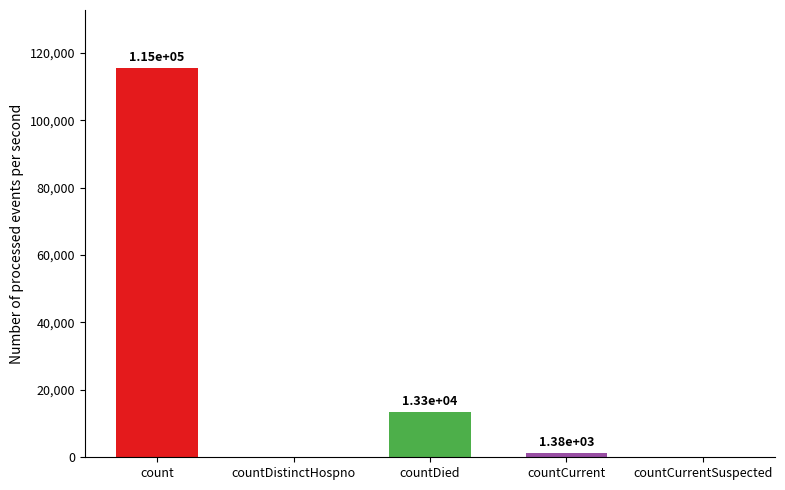

Reading left to right, what are all the values shown in this chart?

count=115379	countDistinctHospno=0	countDied=13343	countCurrent=1383	countCurrentSuspected=0